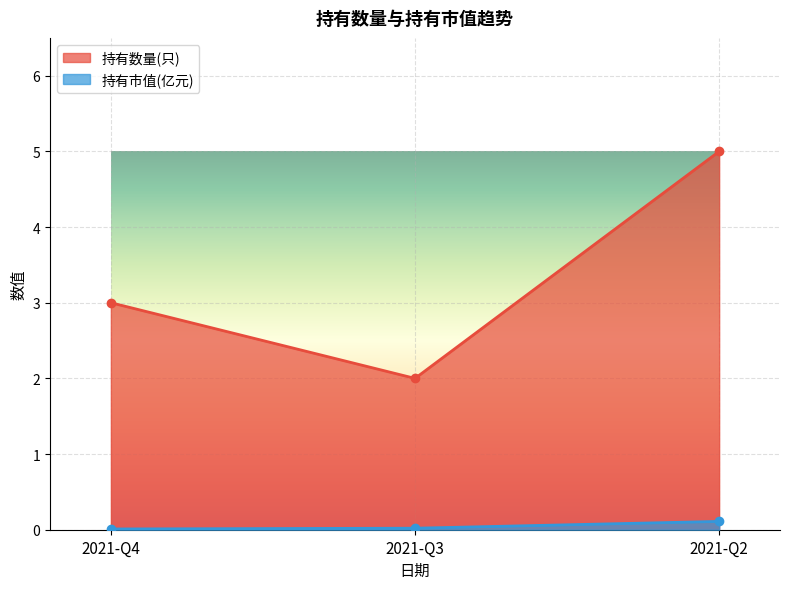

Is the value of 持有数量(只) at 2021-Q4 greater than the value of 持有市值(亿元) at 2021-Q4?

Yes